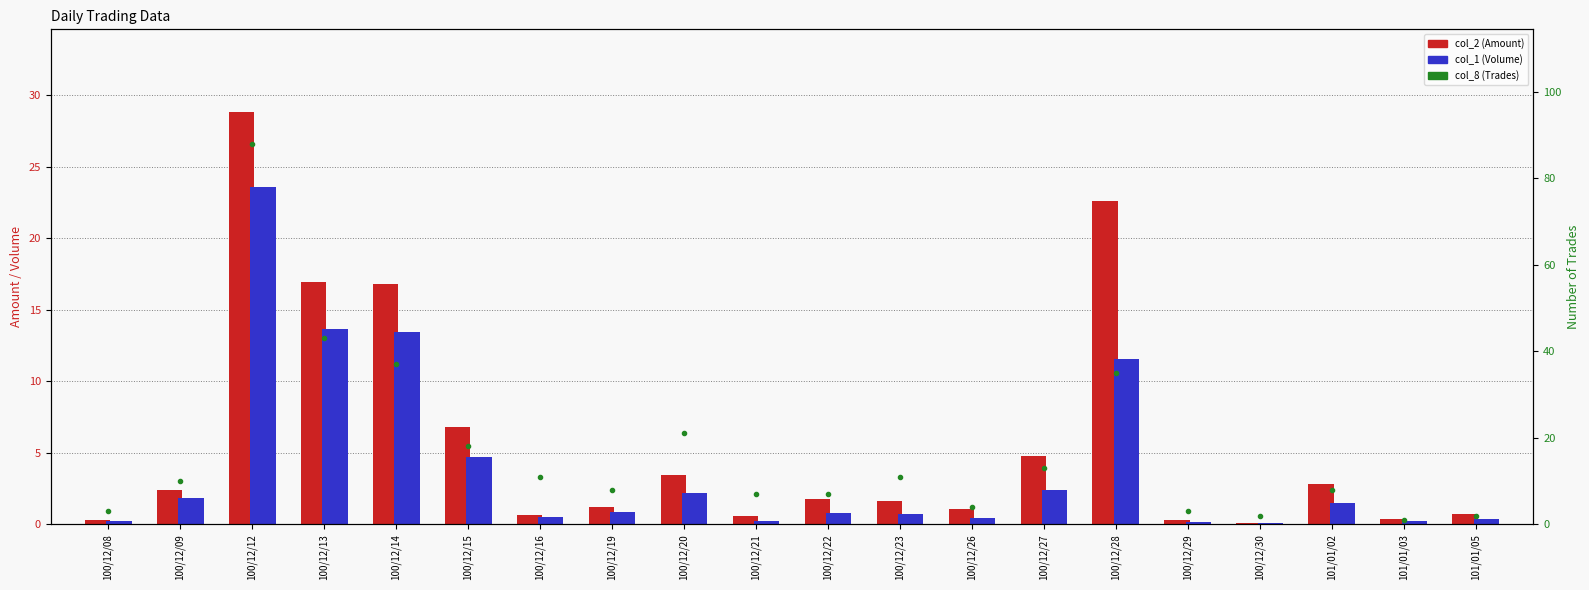

What is the difference between the col_8 (Trades) values at 100/12/26 and 100/12/14?

33.0